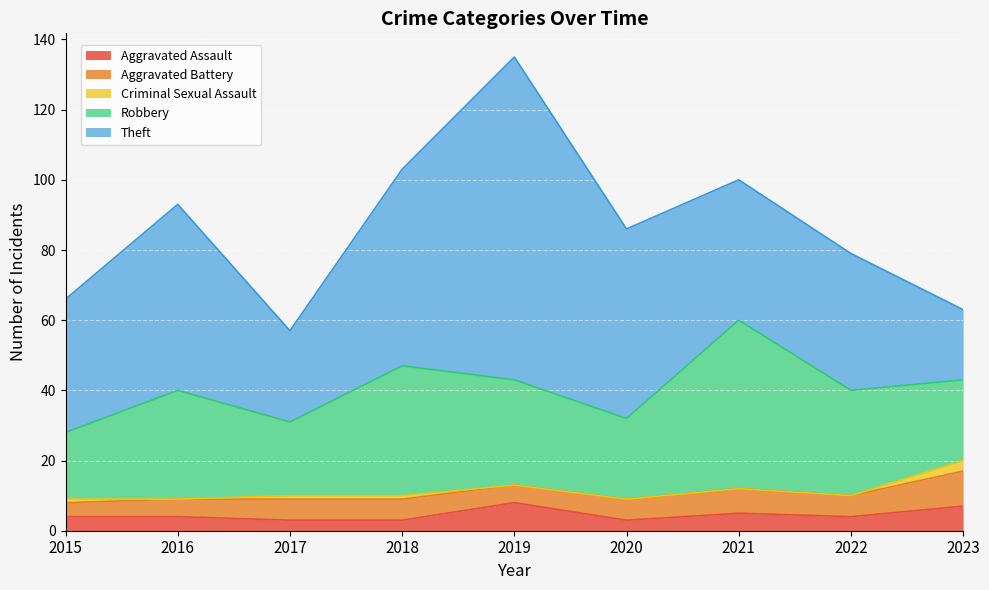

Between 2017 and 2019, which series saw the biggest shift?

Theft